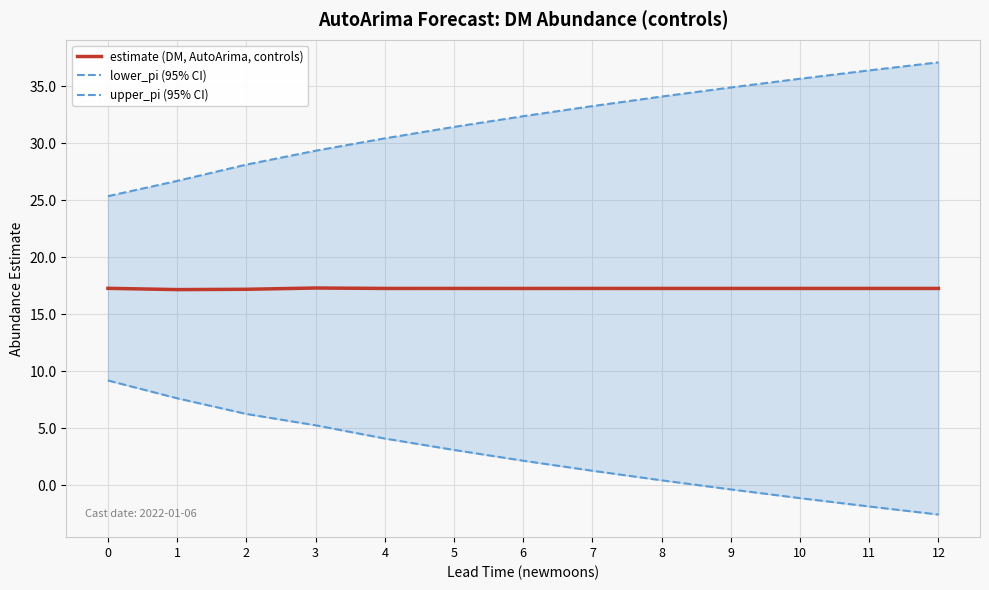

At which label is lower_pi (95% CI) closest to 3?

5